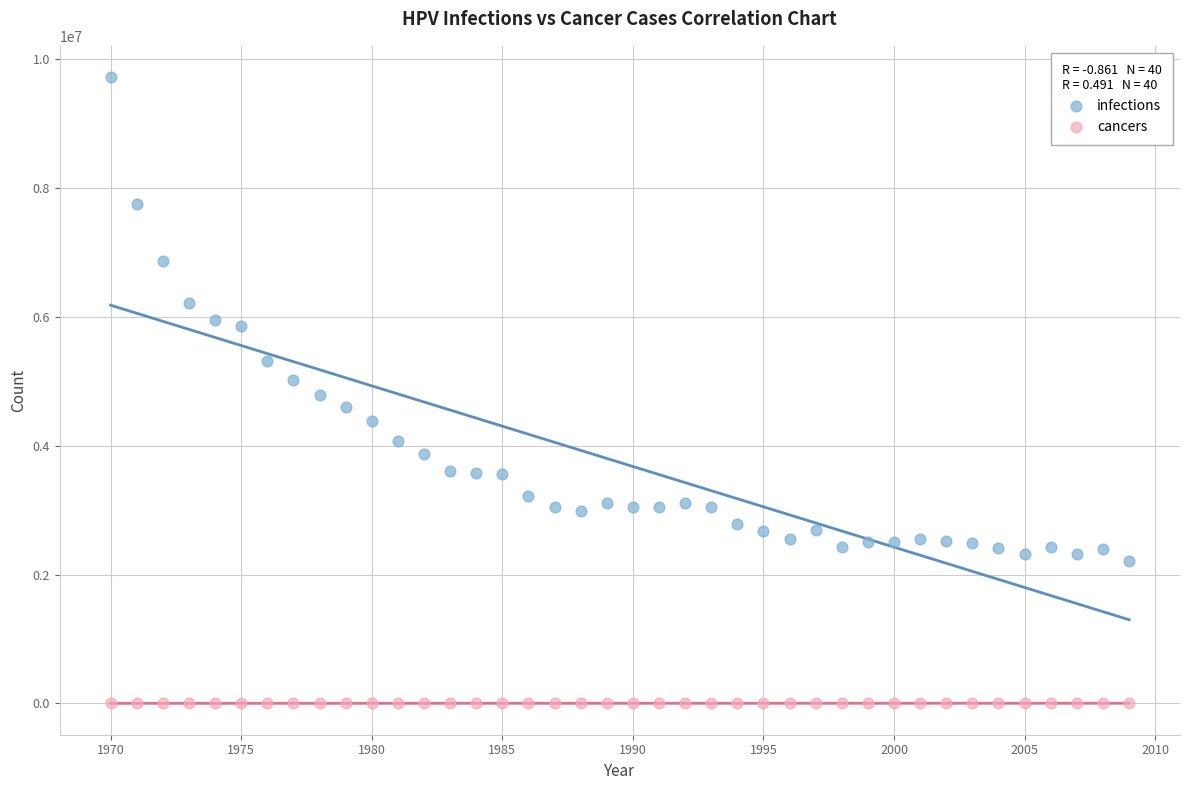

Which series has the largest Y range (max minus min)?

infections